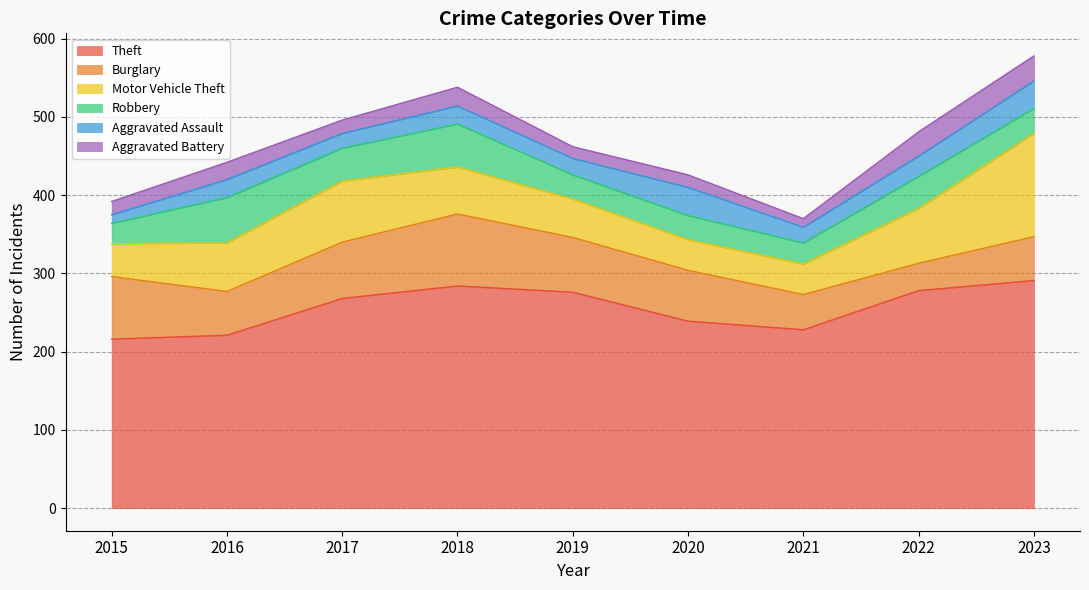

Is it true that Aggravated Assault equals 34 at 2018?

False